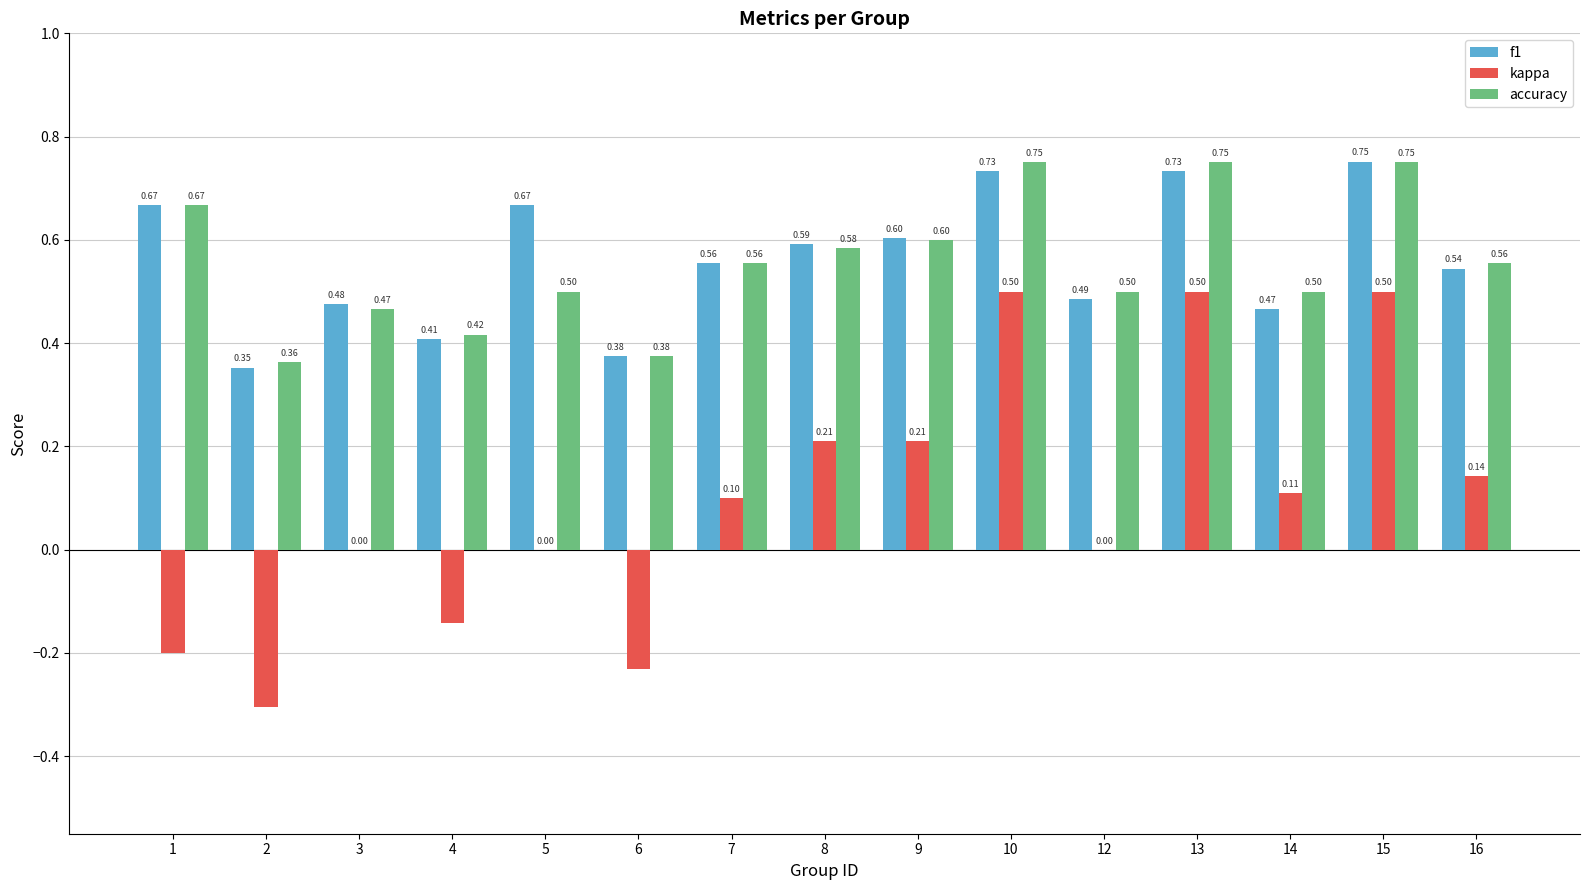

What is the sum of the f1 values at 2 and 16?

0.9